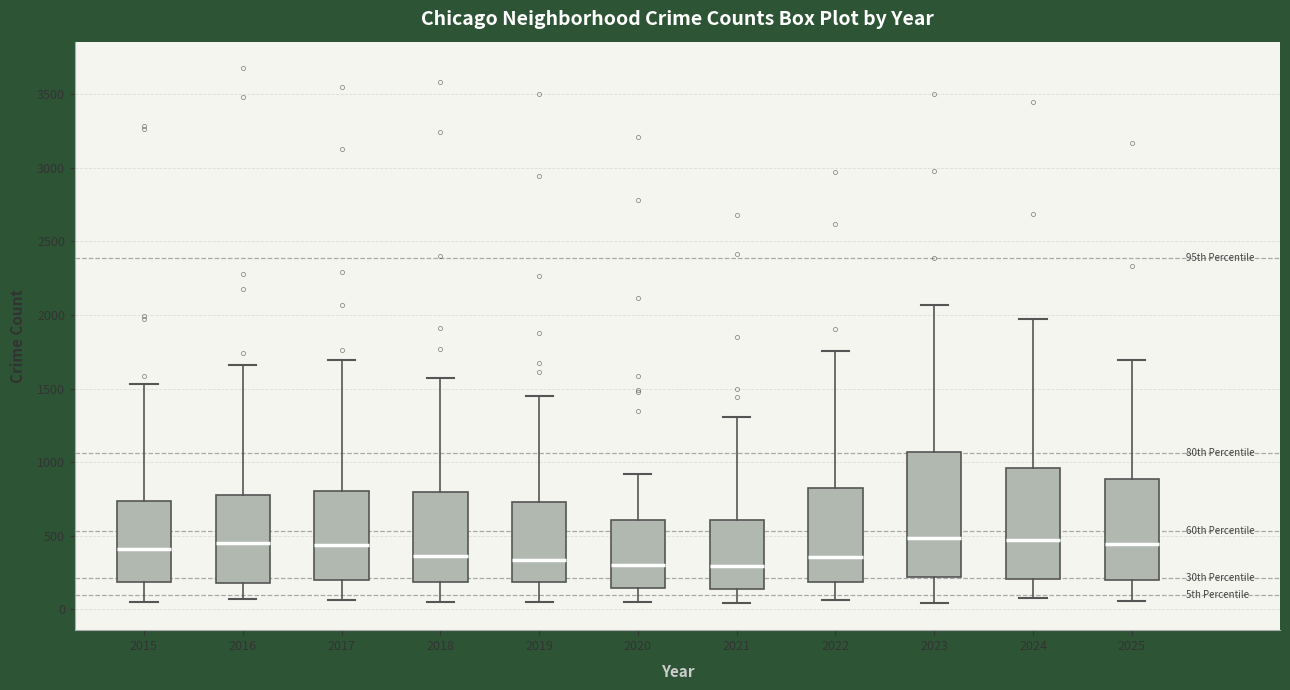

Reading left to right, read every box against the y-axis: the position of its median line, the range the box covers, and the ends of its whiskers. The values are not printed on the chart, so give them approximately, as read against the axis.

2015: median 400, box 200 to 750, whiskers 50 to 1550
2016: median 450, box 200 to 750, whiskers 50 to 1650
2017: median 450, box 200 to 800, whiskers 50 to 1700
2018: median 350, box 200 to 800, whiskers 50 to 1550
2019: median 350, box 200 to 750, whiskers 50 to 1450
2020: median 300, box 150 to 600, whiskers 50 to 900
2021: median 300, box 150 to 600, whiskers 50 to 1300
2022: median 350, box 200 to 800, whiskers 50 to 1750
2023: median 500, box 200 to 1050, whiskers 50 to 2050
2024: median 450, box 200 to 950, whiskers 100 to 1950
2025: median 450, box 200 to 900, whiskers 50 to 1700